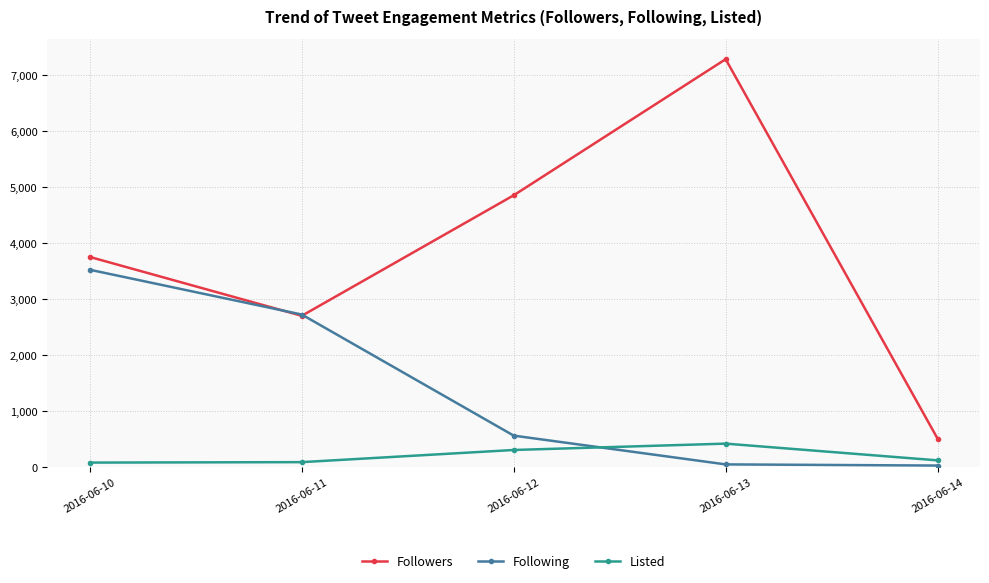

Where is Followers nearest to the value 3893?

2016-06-10